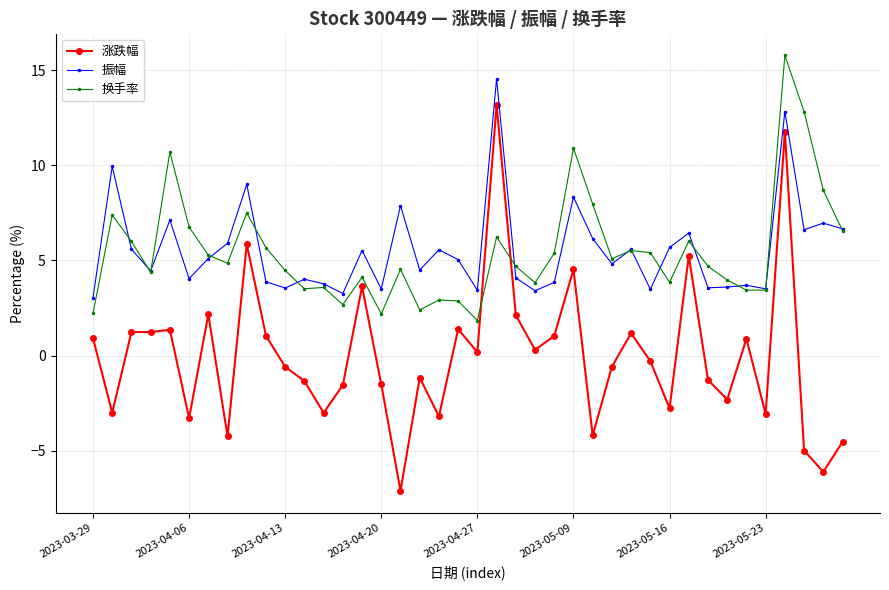

What is the minimum value shown in the chart?

-7.1